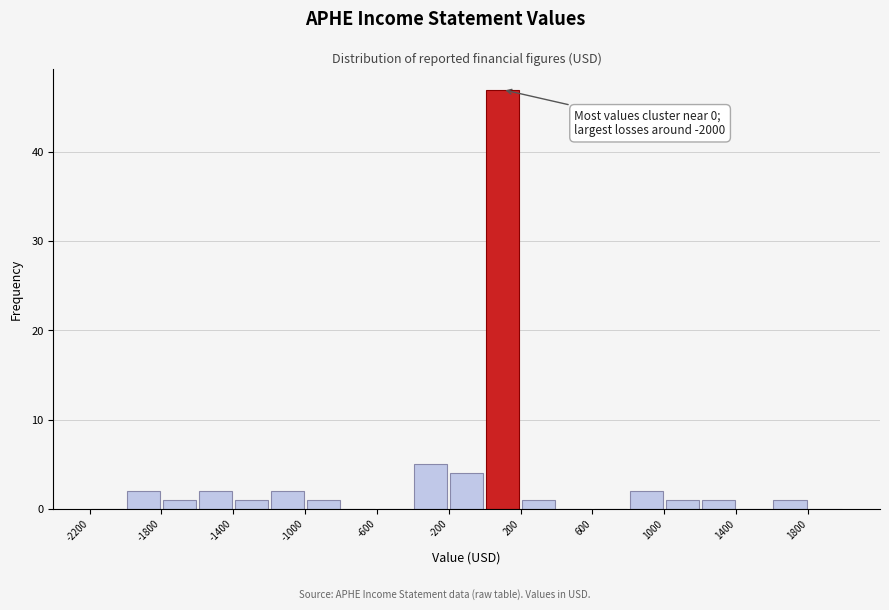

Over which range of the x-axis is the bar tallest?

0 to 200